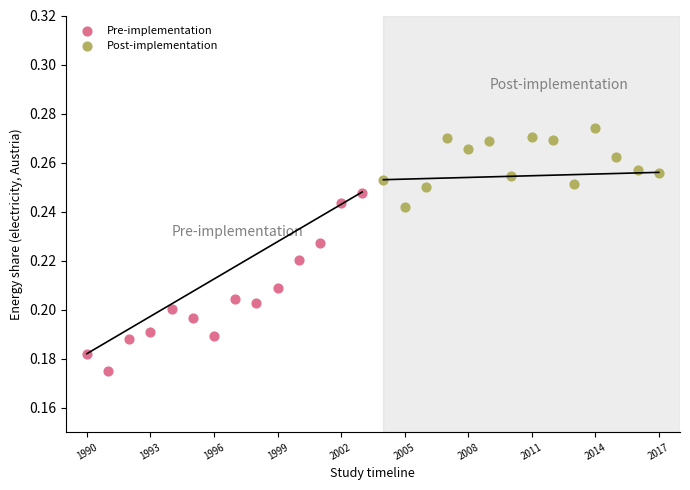

Which series contains the highest Y value?

Post-implementation